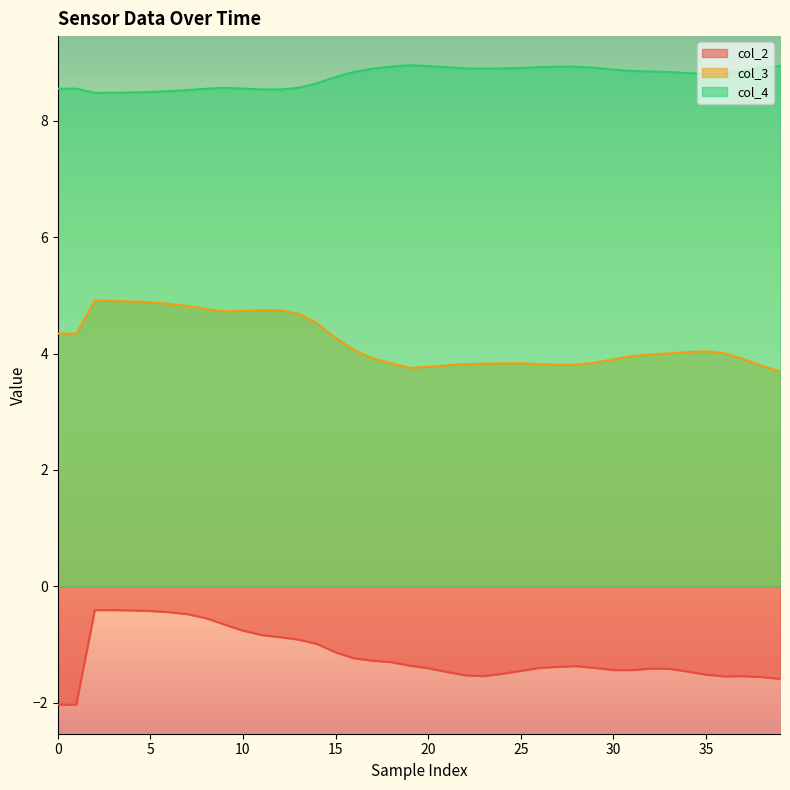

At how many categories does at least one series exceed 4?

40